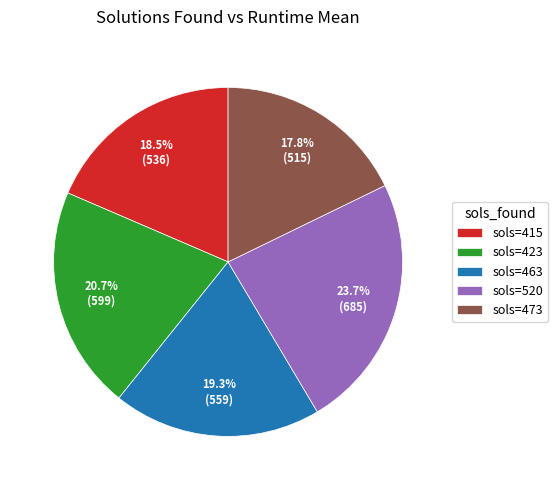

Approximately how many times larger is the value at sols=473 compared to sols=463?

0.9